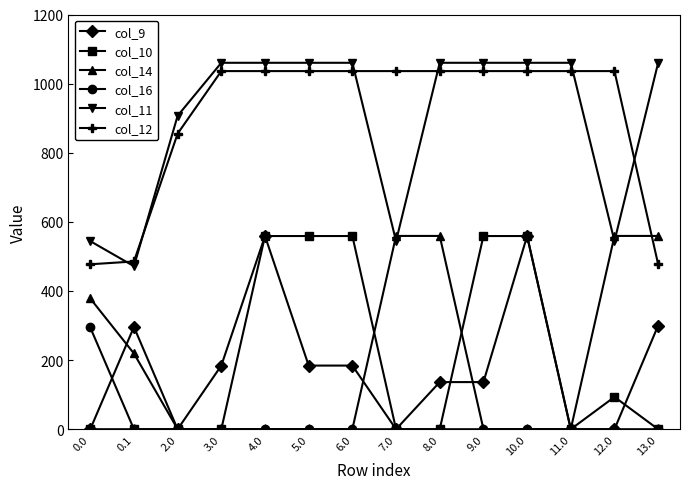

What is the value of the col_9 point at the 4th from the left?

184.1